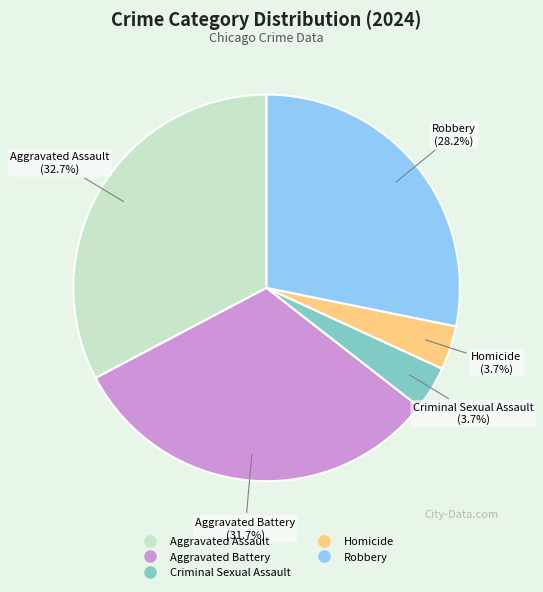

Which slice is the largest?

Aggravated Assault